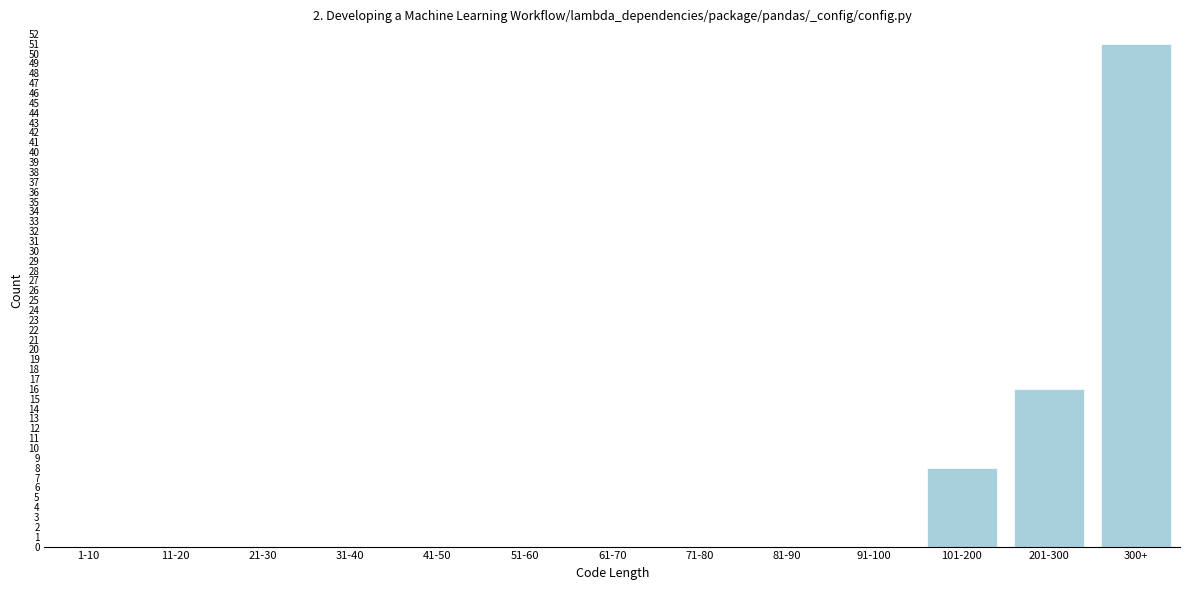

Reading right to left, list all the values displayed in this chart.

300+=51	201-300=16	101-200=8	91-100=0	81-90=0	71-80=0	61-70=0	51-60=0	41-50=0	31-40=0	21-30=0	11-20=0	1-10=0